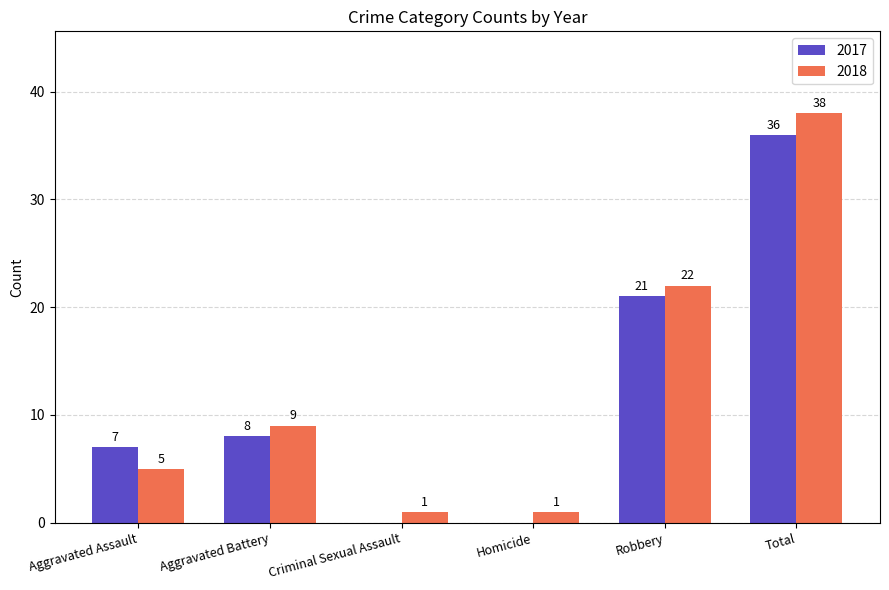

What is the average value of the 2018 series?

13